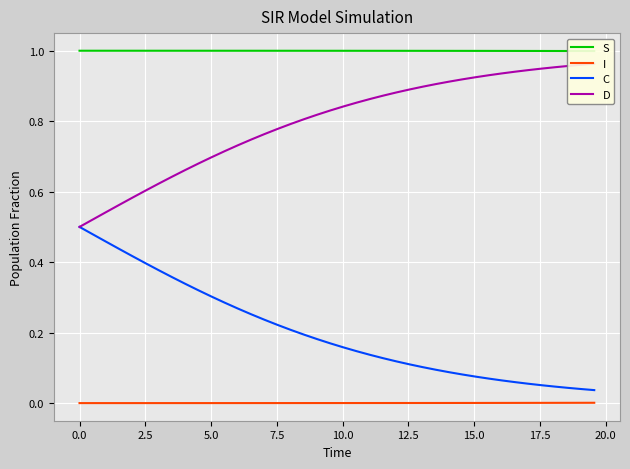

What is the difference between the second highest and second lowest values in the D series?

0.4